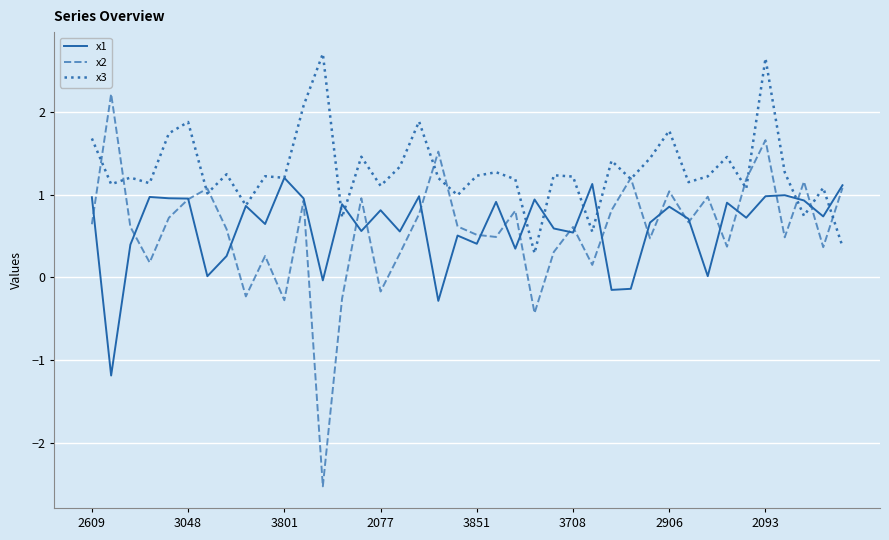

Which series has the widest spread of values?

x2